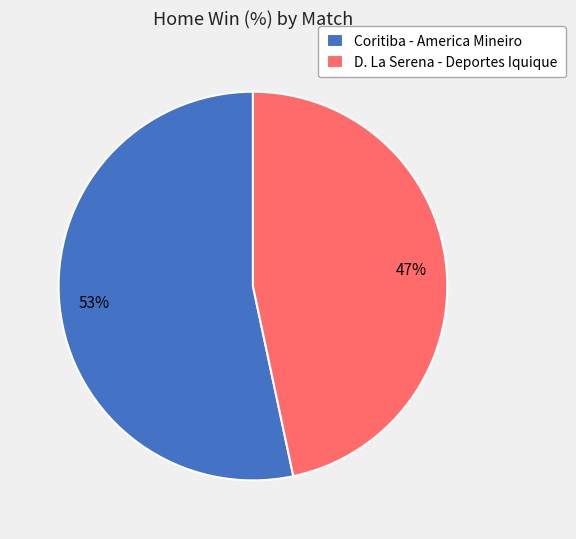

Does any single category account for the majority?

Yes